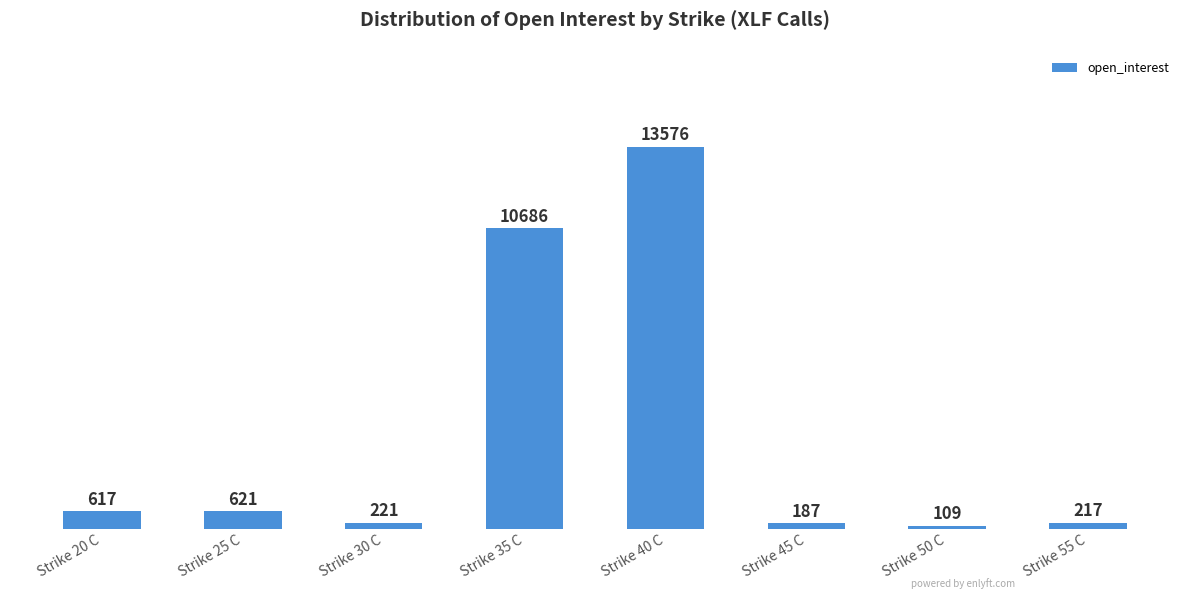

What is the greatest value displayed?

13576